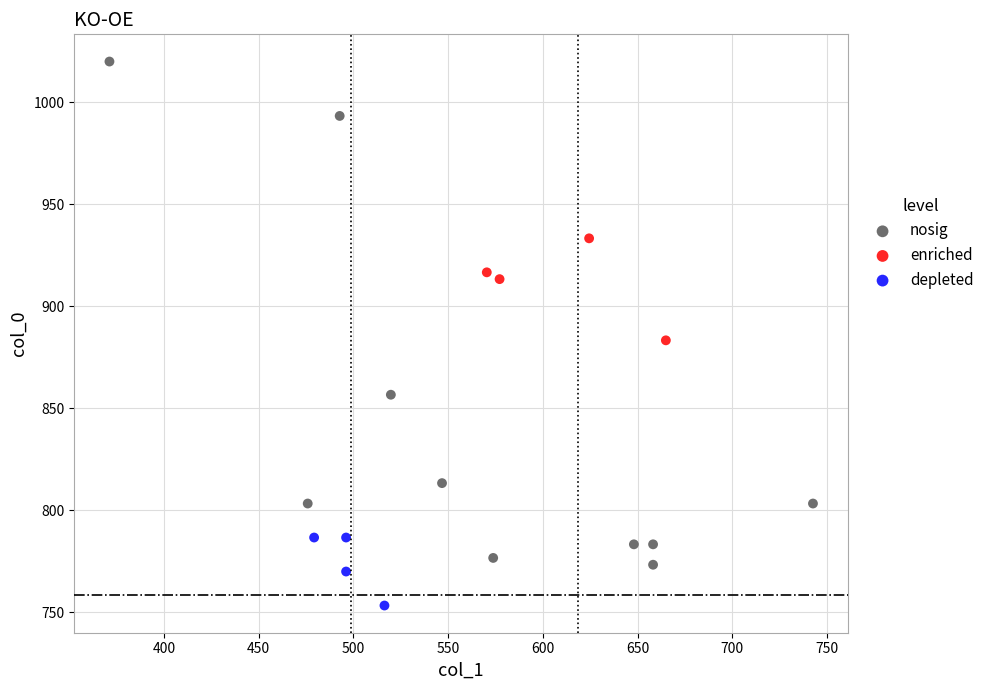

Which series reaches the maximum Y coordinate?

nosig